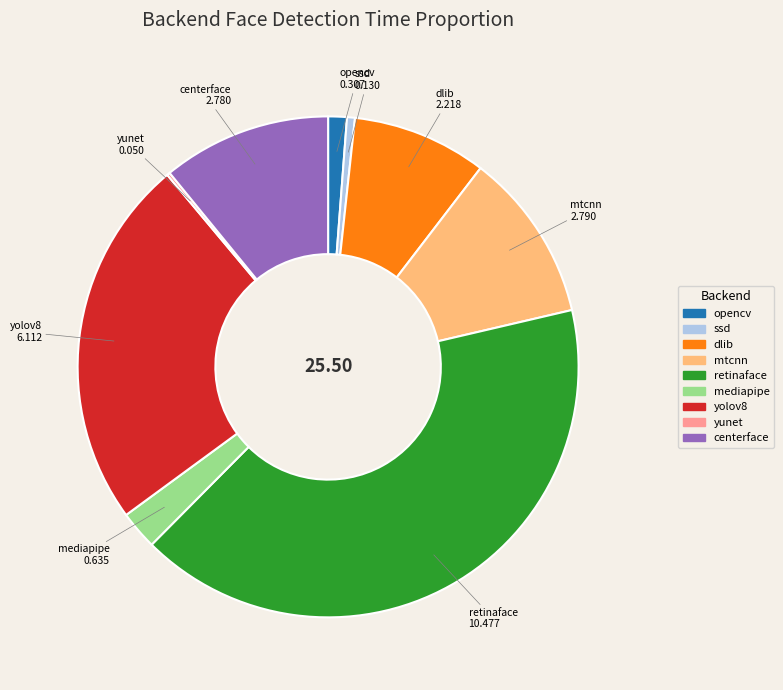

Is there a majority slice in this chart?

No